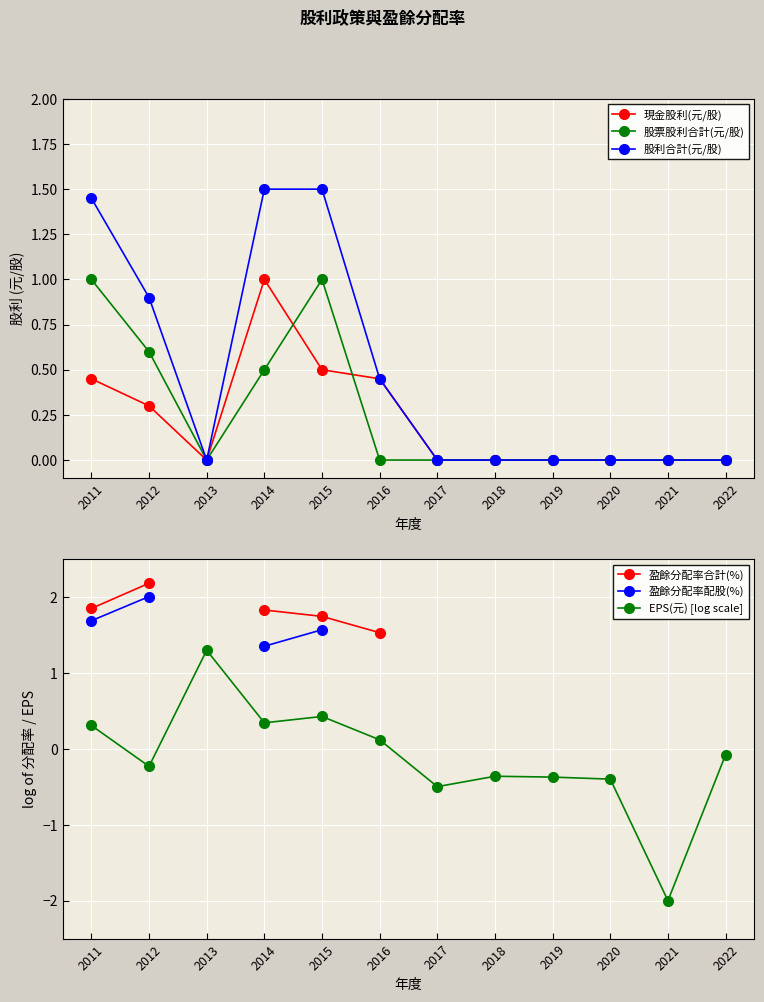

How many data points in 股票股利合計(元/股) are above 0?

4